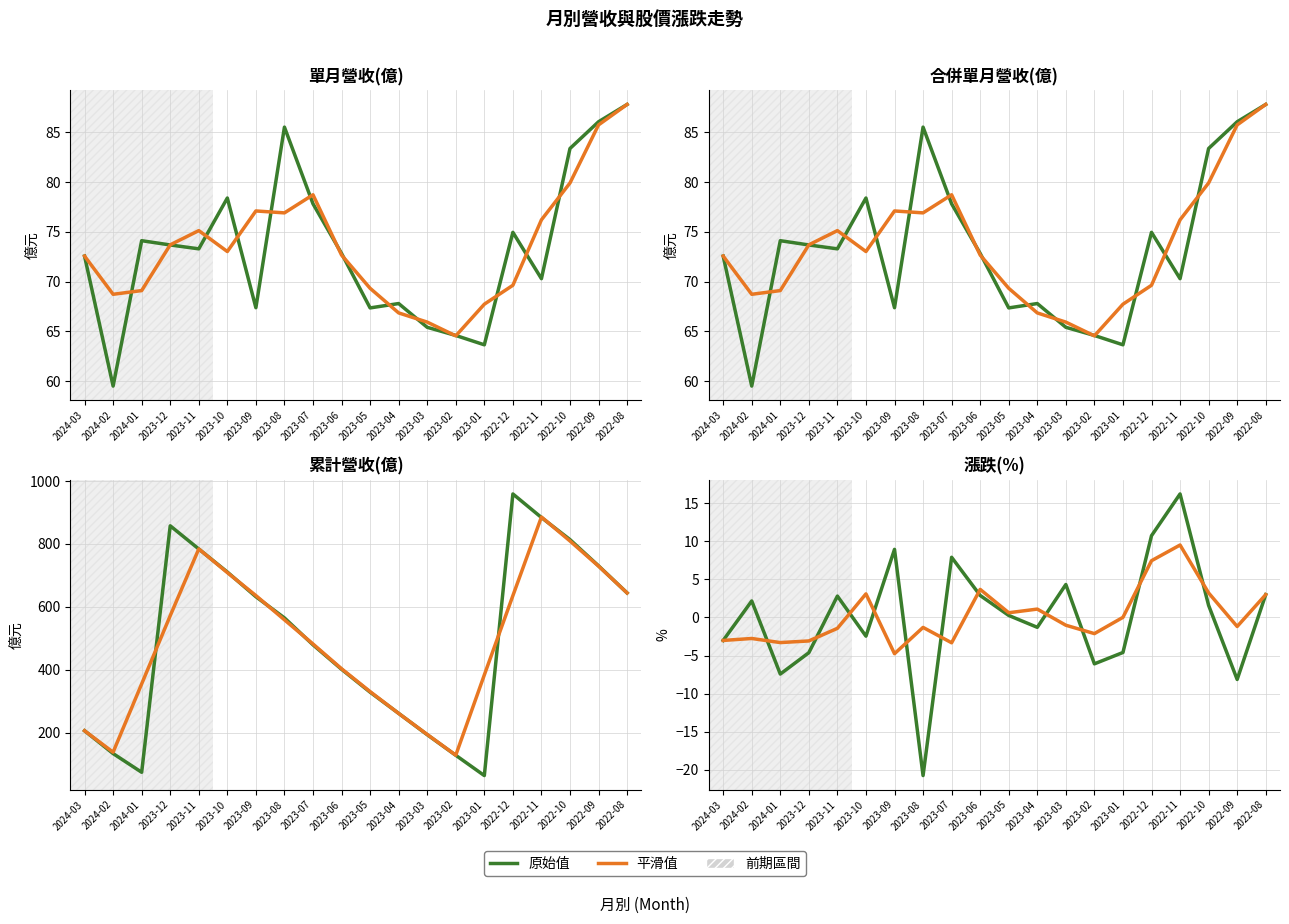

How many data points in 累計營收(億) are above 564?

10